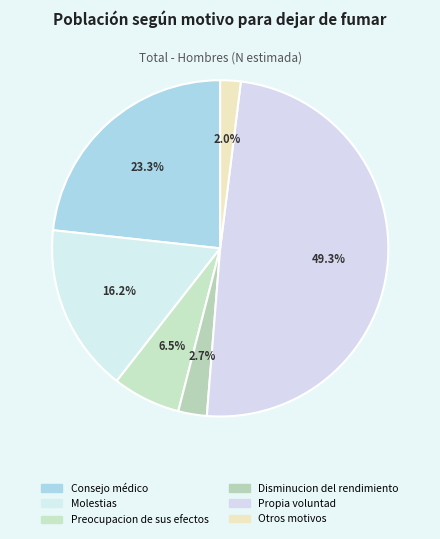

How many segments does this pie chart have?

6